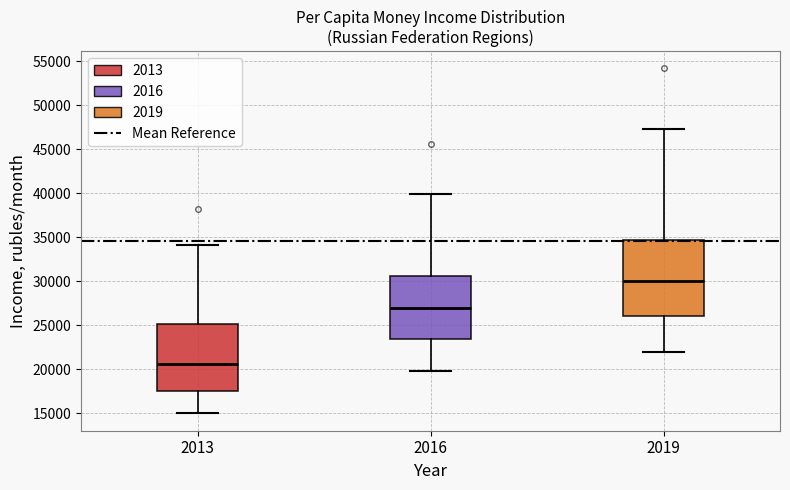

Reading left to right, transcribe this box plot: for each box, give where its median line is, the range the box spans, and where its two whiskers end, as read against the y-axis. The values are not printed on the chart, so give them approximately, as read against the axis.

2013: median 20500, box 17500 to 25000, whiskers 15000 to 34000
2016: median 27000, box 23500 to 30500, whiskers 19500 to 40000
2019: median 30000, box 26000 to 34500, whiskers 22000 to 47500